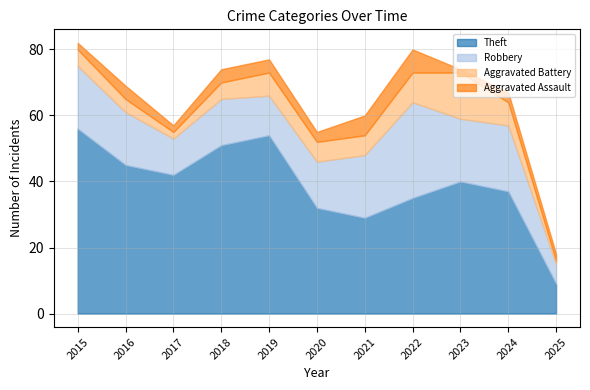

True or false: Robbery and Aggravated Battery cross at least once.

False